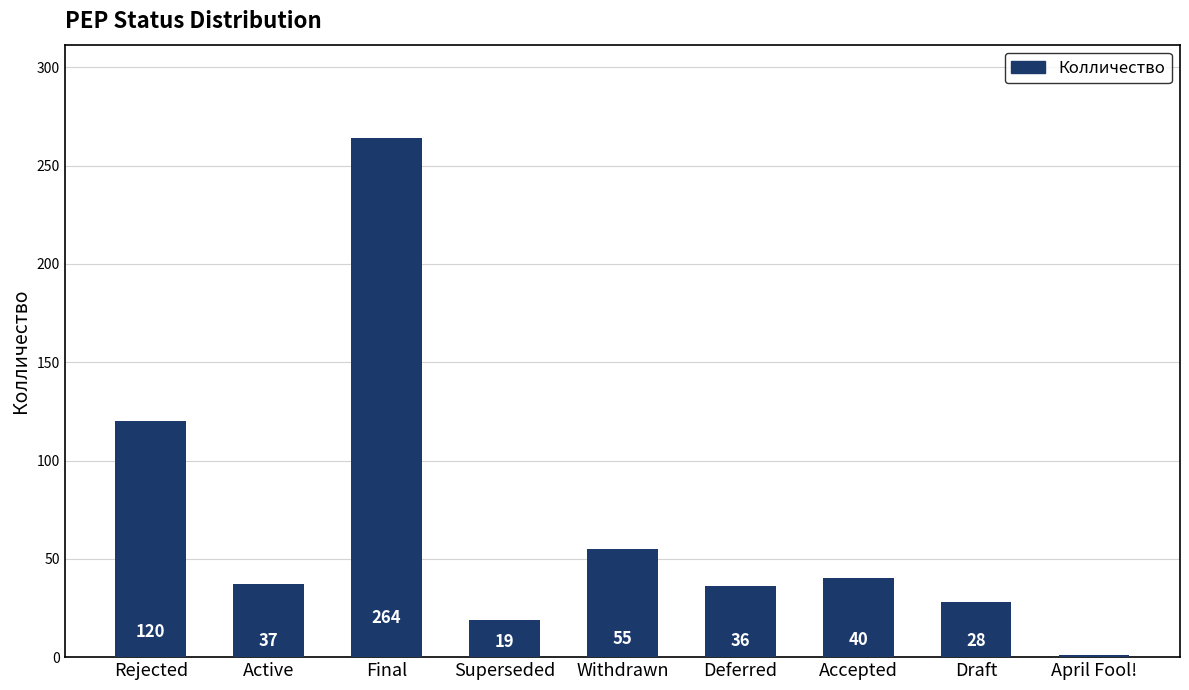

Does the chart contain stacked bars?

No